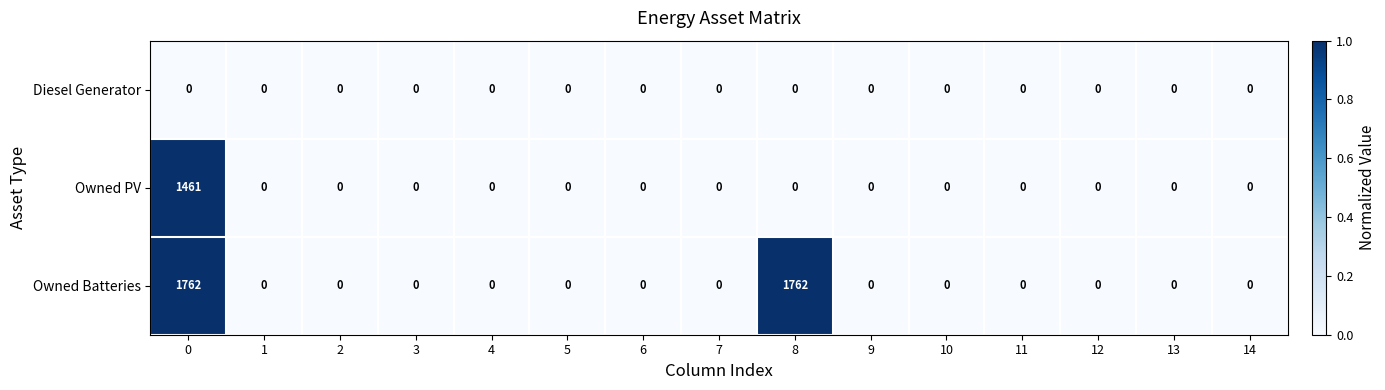

Count the number of categories in the chart.

15